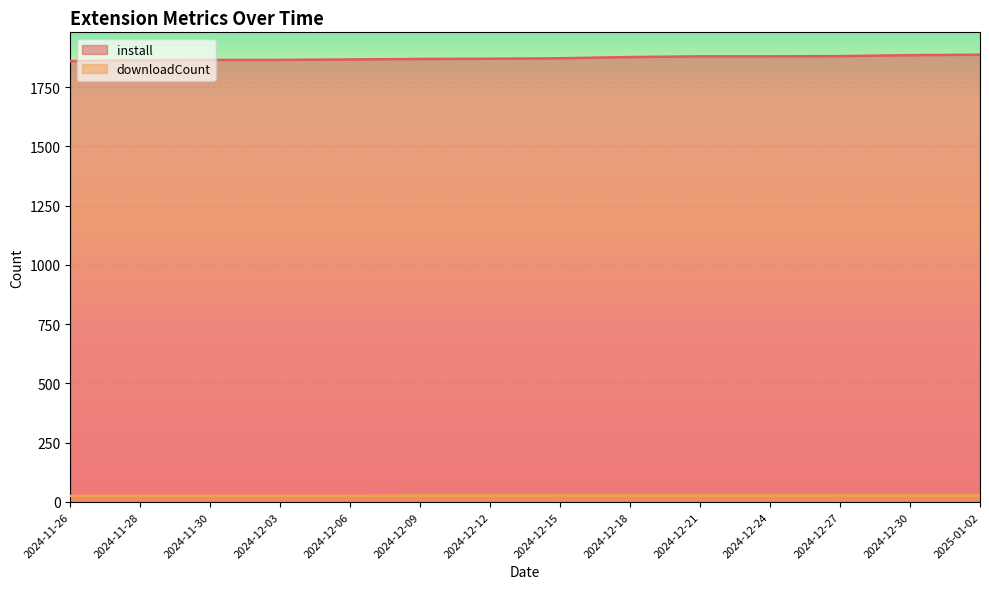

What value does the downloadCount series have at 2024-12-21?

28